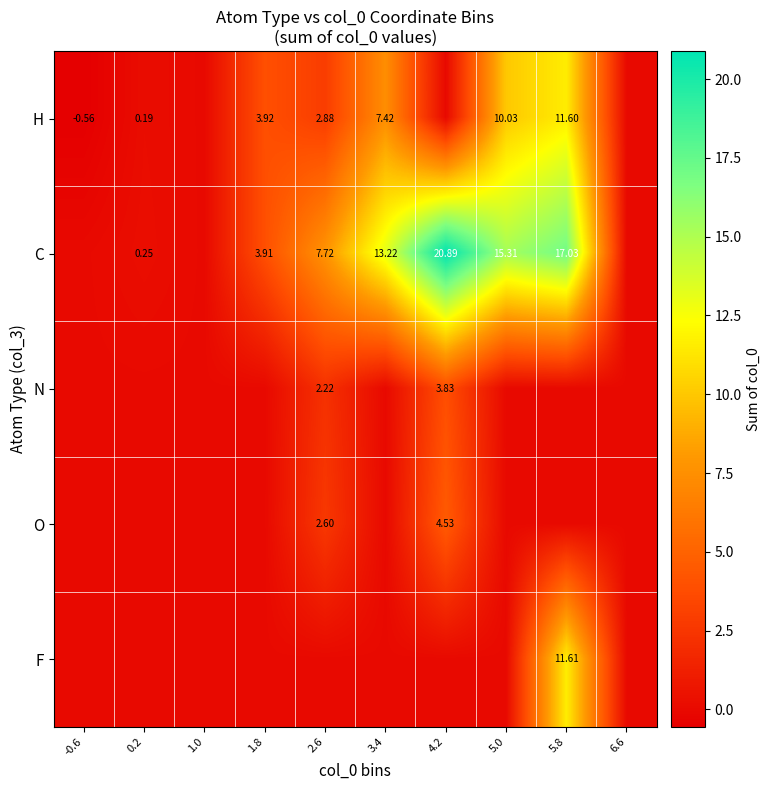

The value of O at 5.0 is -1.7. True or false?

False